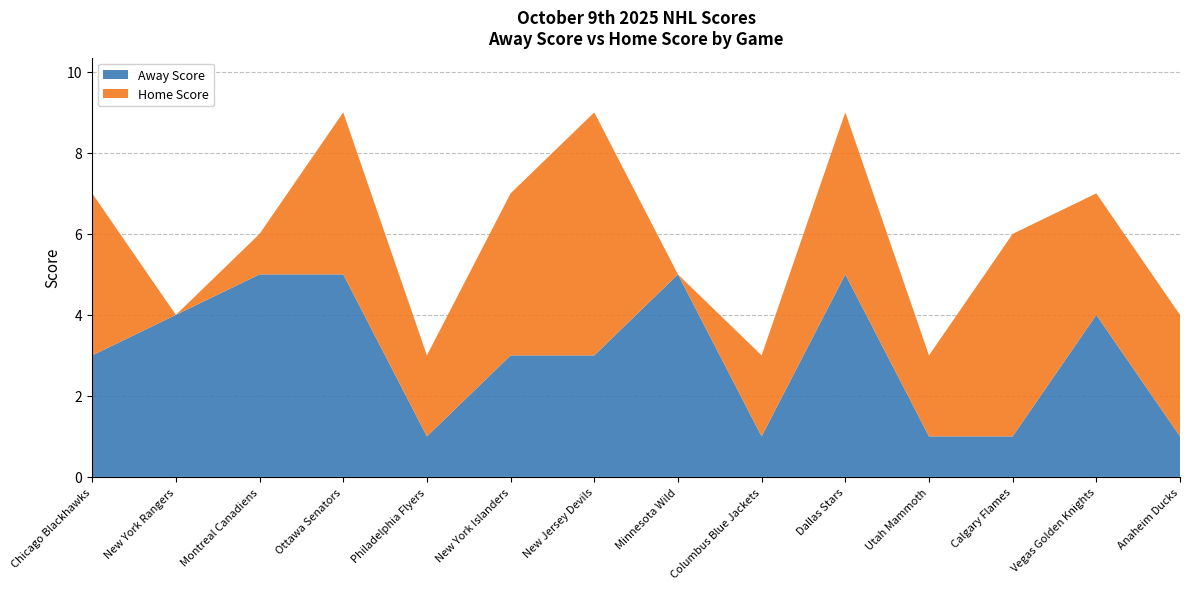

Reading left to right, extract all data points from this chart.

Away Score: Chicago Blackhawks=3	New York Rangers=4	Montreal Canadiens=5	Ottawa Senators=5	Philadelphia Flyers=1	New York Islanders=3	New Jersey Devils=3	Minnesota Wild=5	Columbus Blue Jackets=1	Dallas Stars=5	Utah Mammoth=1	Calgary Flames=1	Vegas Golden Knights=4	Anaheim Ducks=1
Home Score: Chicago Blackhawks=4	New York Rangers=0	Montreal Canadiens=1	Ottawa Senators=4	Philadelphia Flyers=2	New York Islanders=4	New Jersey Devils=6	Minnesota Wild=0	Columbus Blue Jackets=2	Dallas Stars=4	Utah Mammoth=2	Calgary Flames=5	Vegas Golden Knights=3	Anaheim Ducks=3